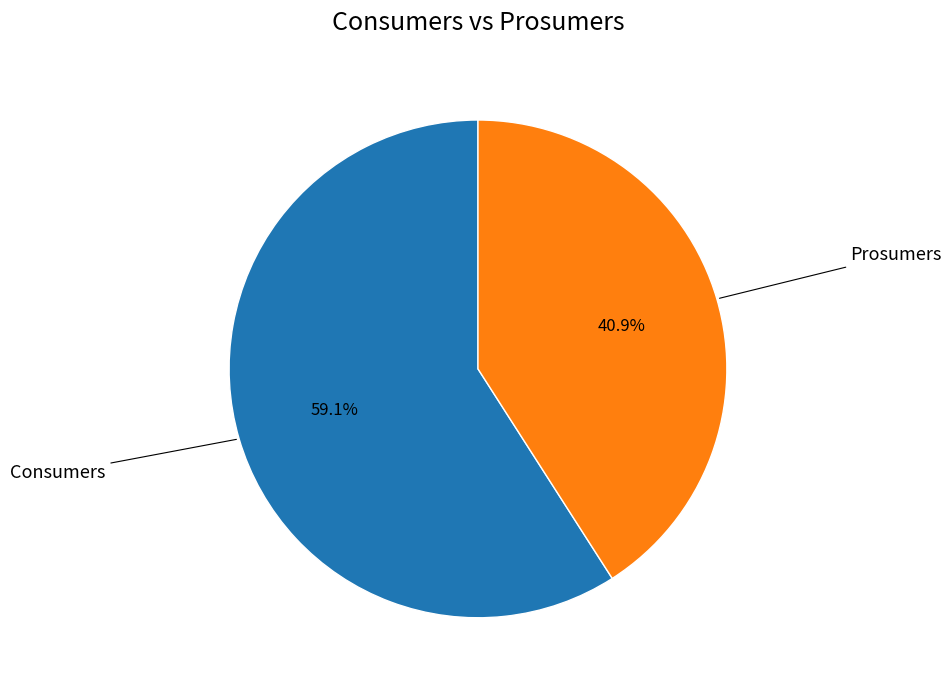

Is there a majority slice in this chart?

Yes